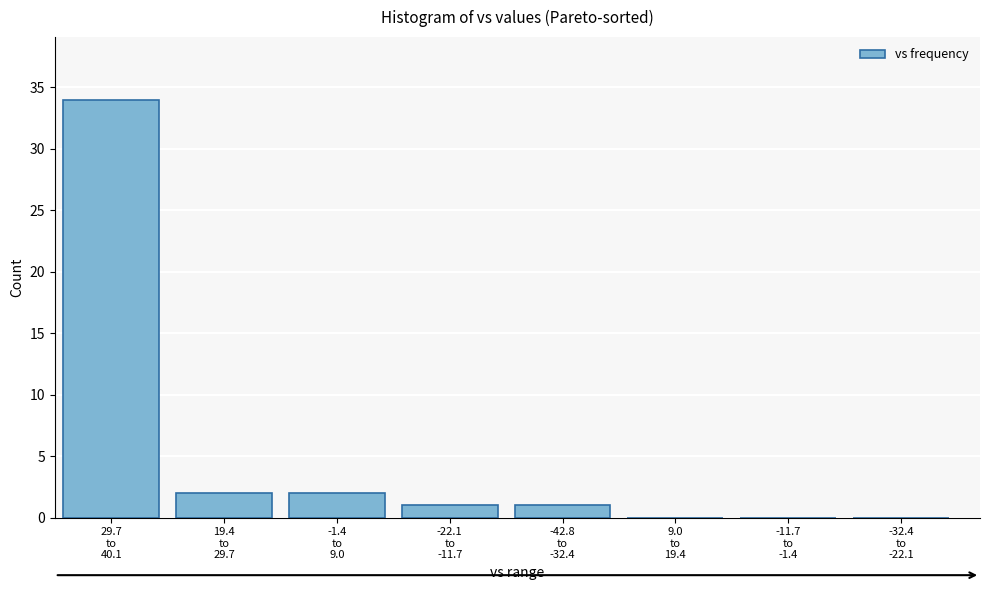

What is the sum of all values?

40